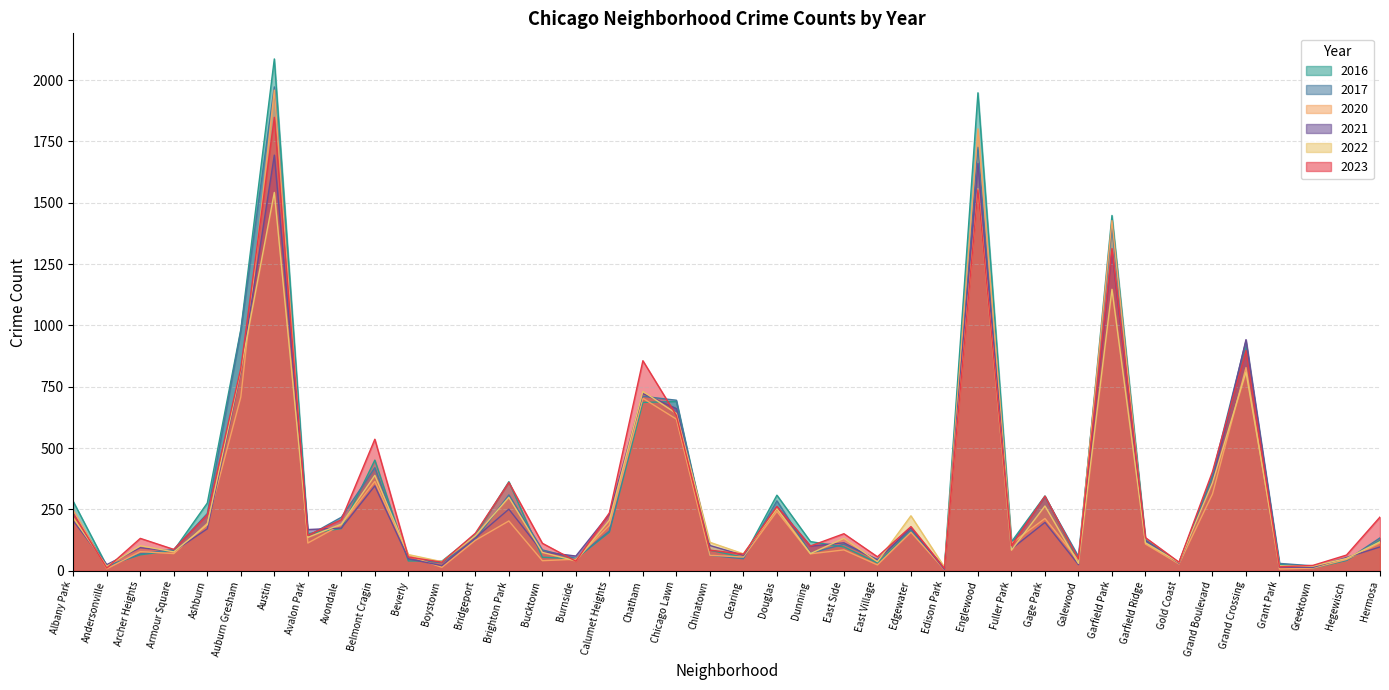

Rank the series at Avondale from highest to lowest value.

2017, 2023, 2022, 2020, 2021, 2016